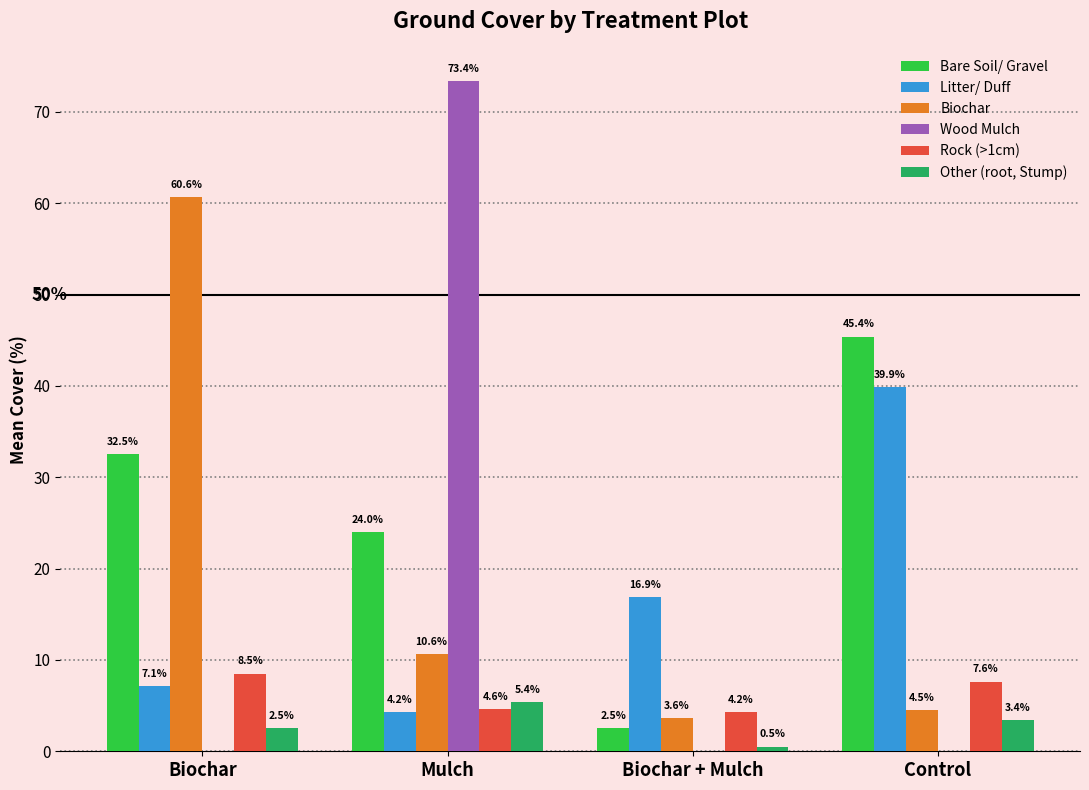

True or false: Biochar has a value of 4.5 at Control.

True